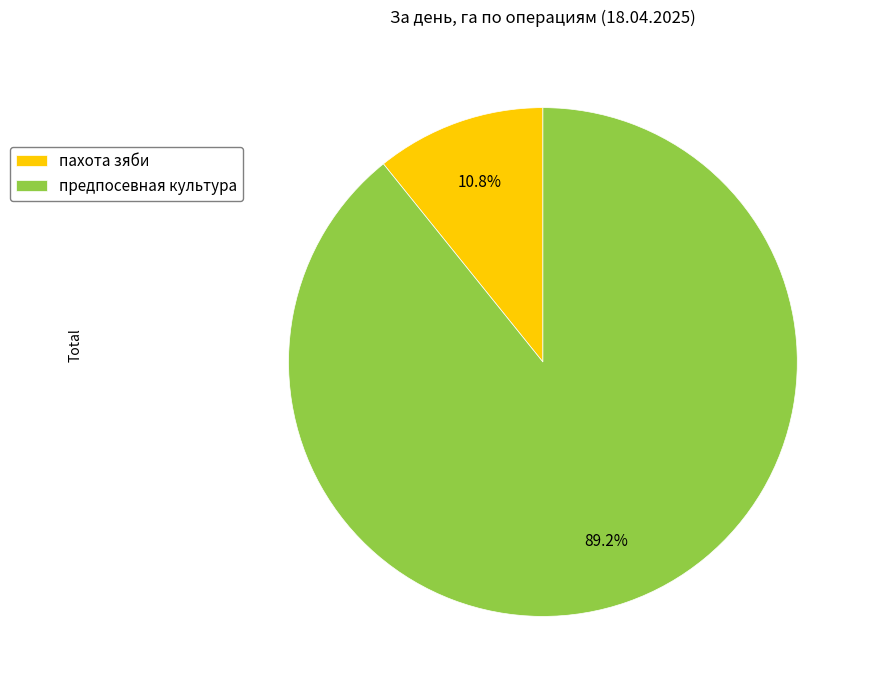

Combined, do пахота зяби and предпосевная культура account for over 50%?

Yes